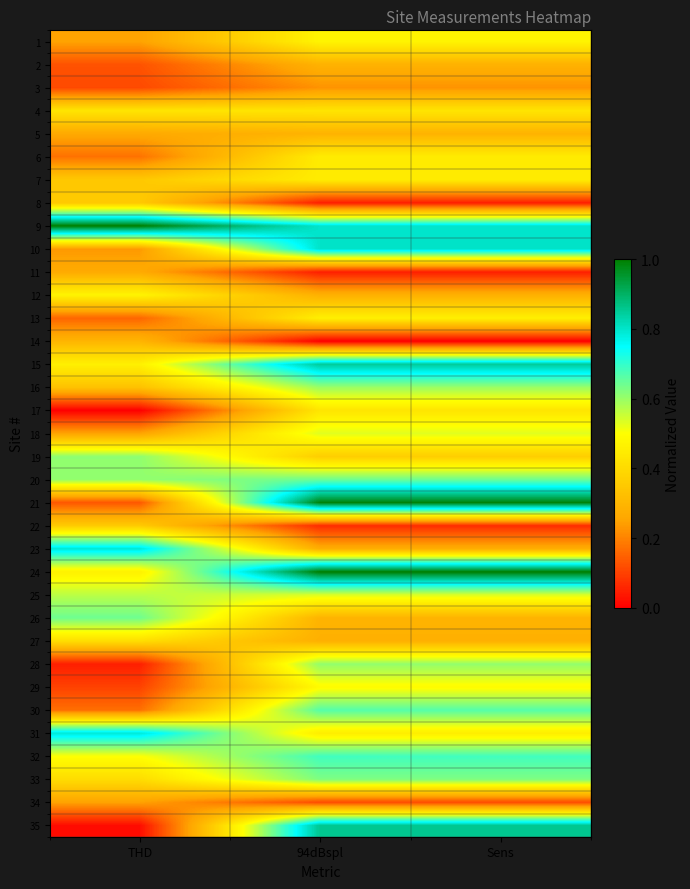

At 94dBspl, list the series in order from largest to smallest.

24, 21, 35, 15, 10, 9, 32, 30, 20, 33, 28, 16, 25, 18, 29, 1, 13, 31, 7, 6, 17, 4, 19, 26, 5, 2, 12, 27, 23, 3, 34, 22, 8, 11, 14